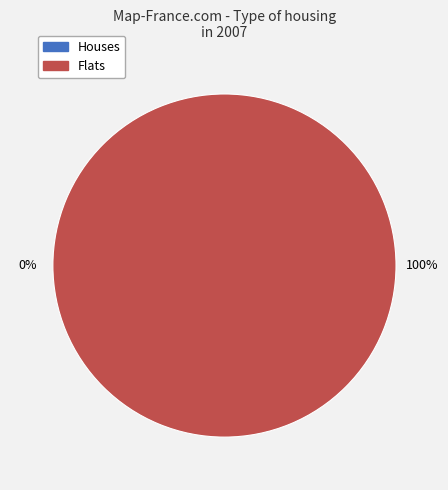

Between 0 and 1, which is larger?

1